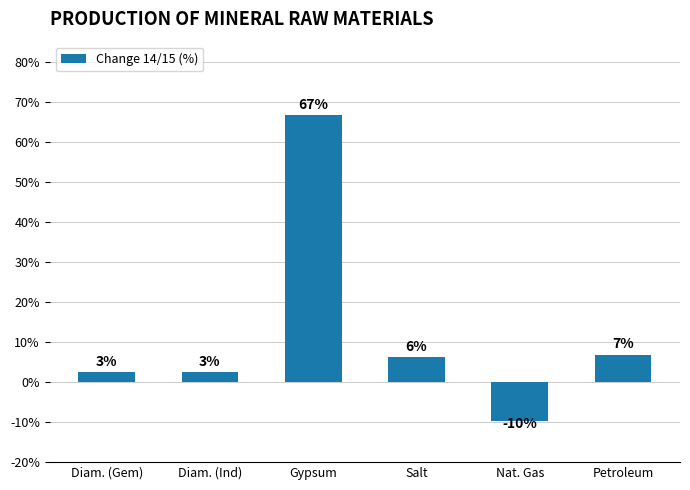

Does the chart contain stacked bars?

No